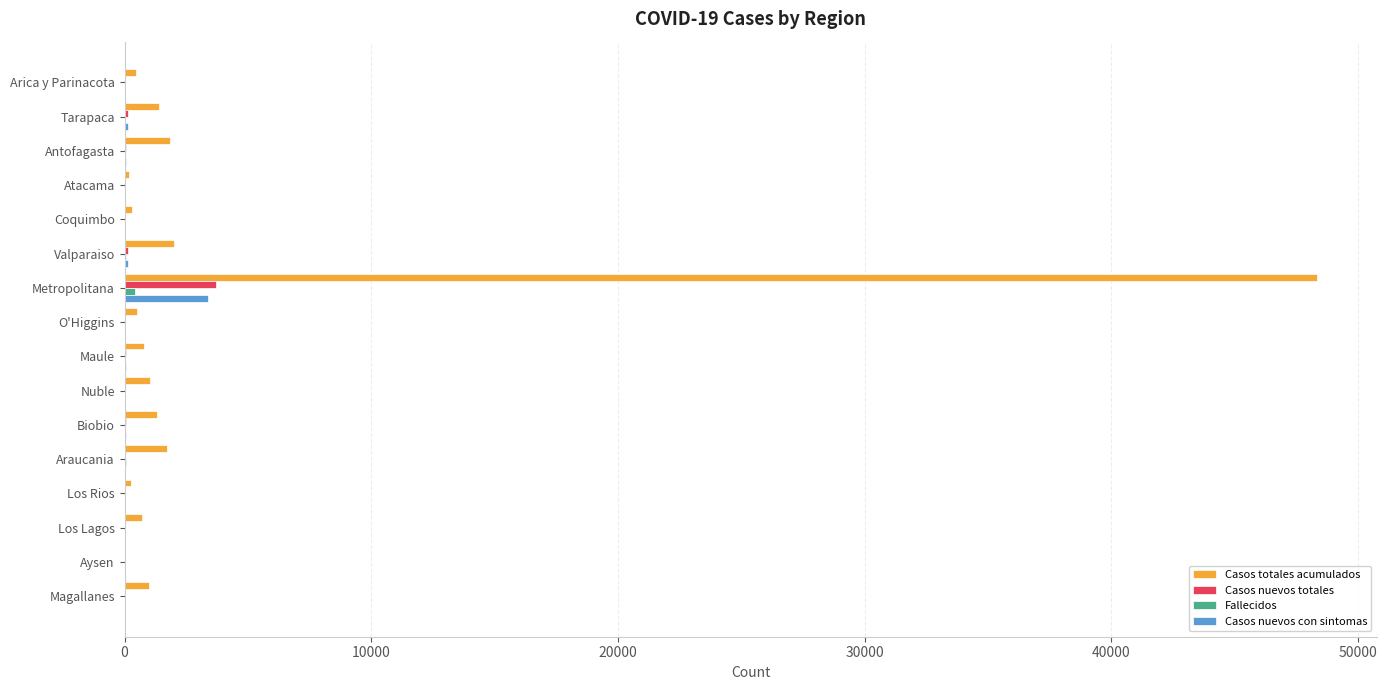

At which category is the sum across all series the highest?

Metropolitana